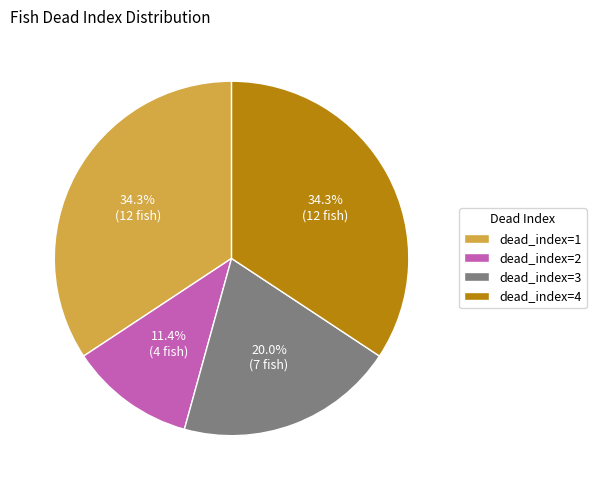

Is there any slice that represents more than half of the pie?

No